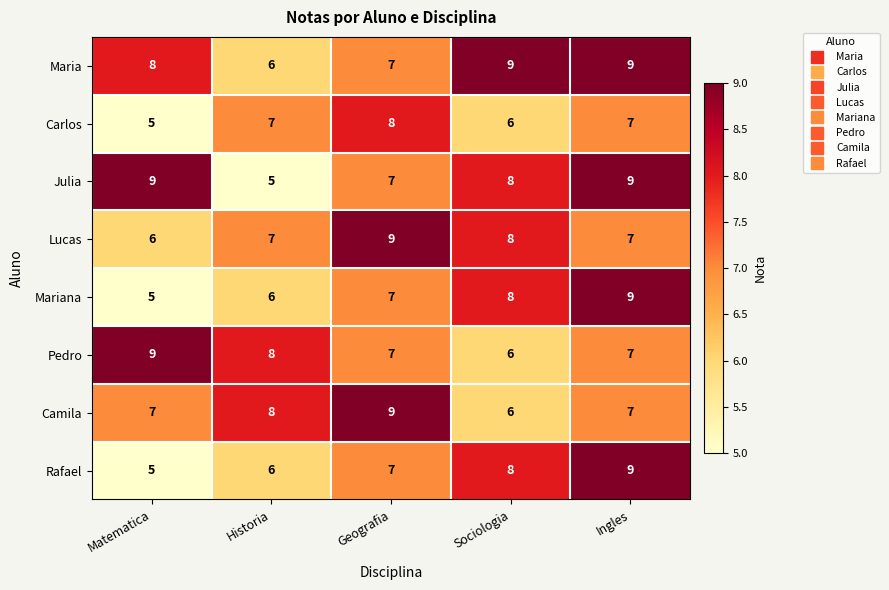

What is the sum of the Maria values at Historia and Sociologia?

15